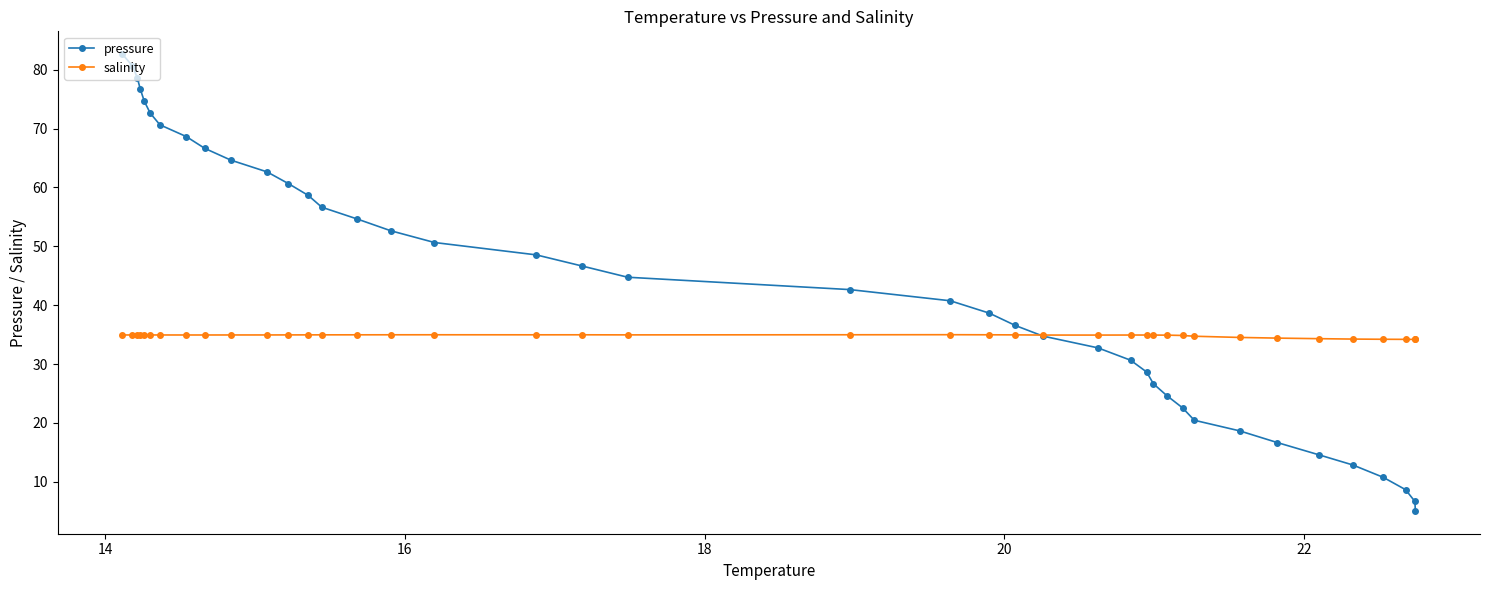

What is the difference between the second highest and second lowest values in the pressure series?

74.0